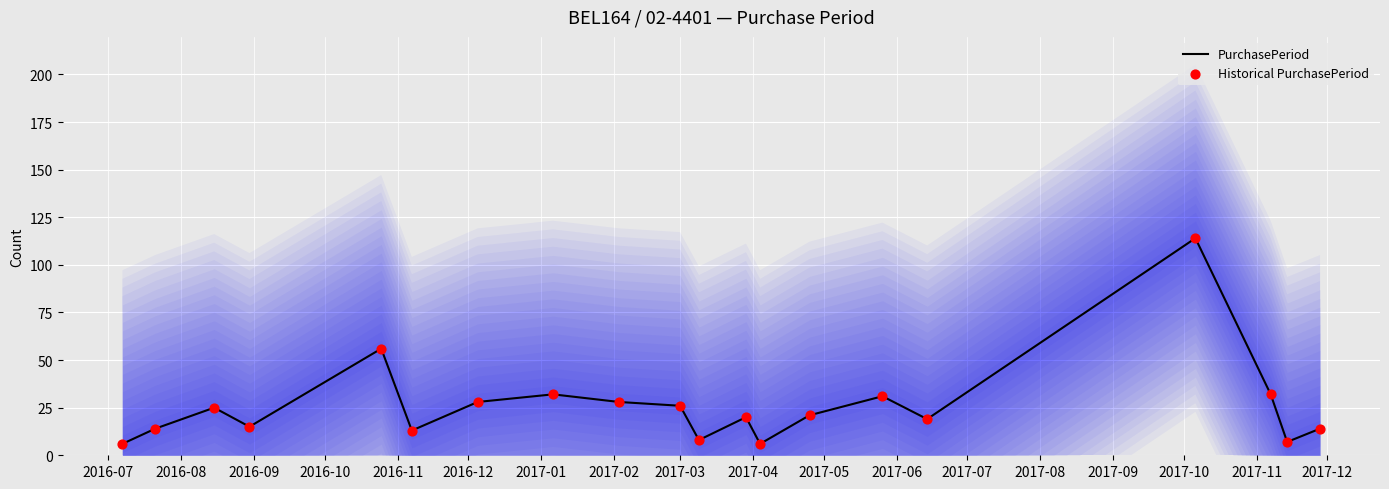

Which series has the largest total across all categories?

PurchasePeriod